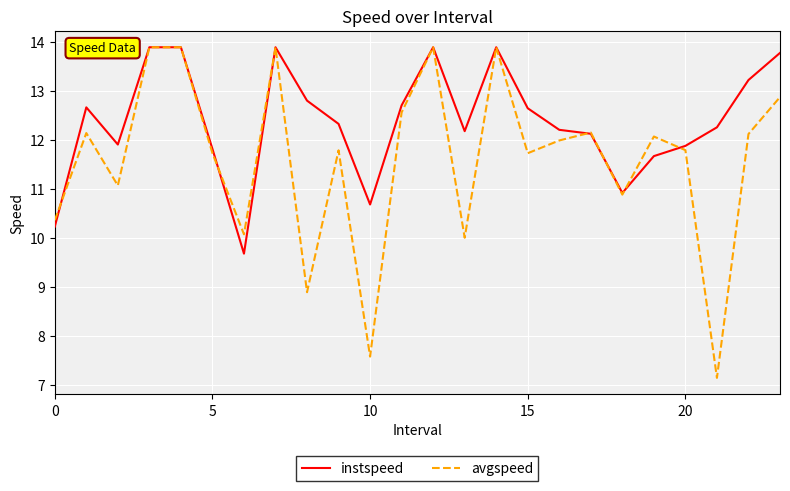

Which series has the widest spread of values?

avgspeed